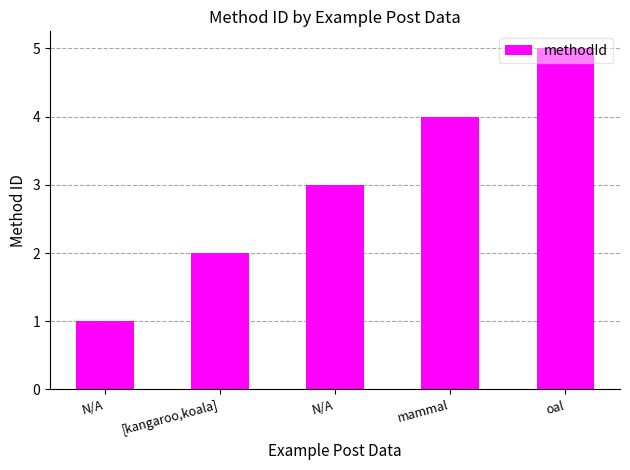

What value does the data have at N/A?

1